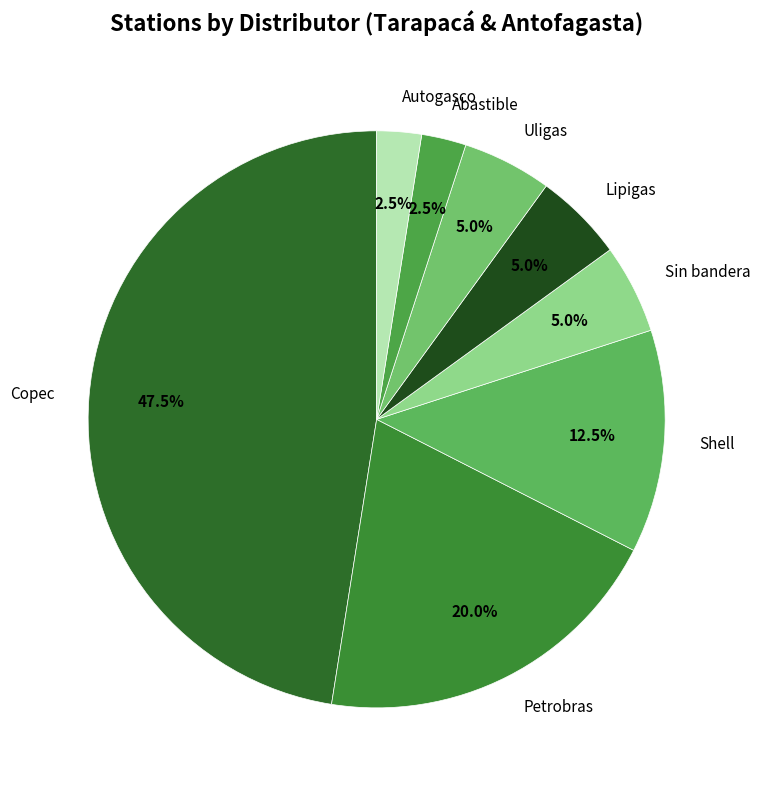

Does any single category account for the majority?

No